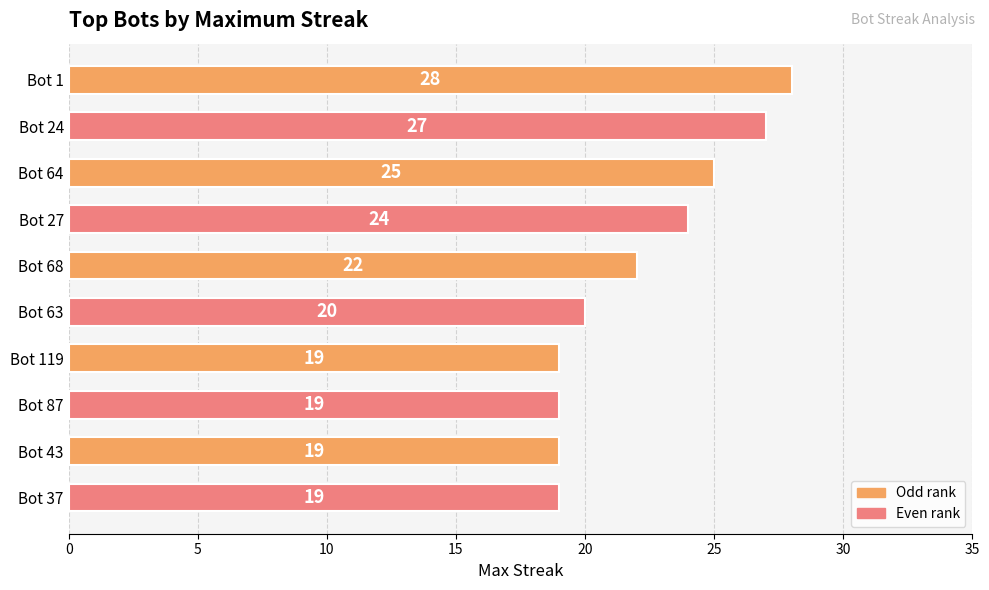

The value at Bot 1 is 47. True or false?

False